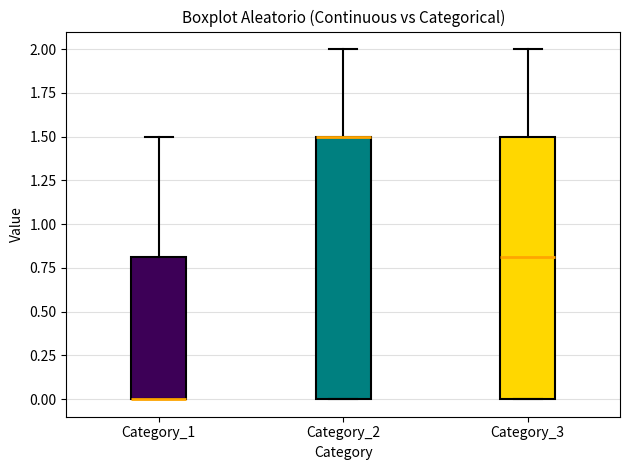

Where does the upper whisker of the box for Category_1 end on the y-axis? The values are not printed on the chart, so give them approximately, as read against the axis.

1.5